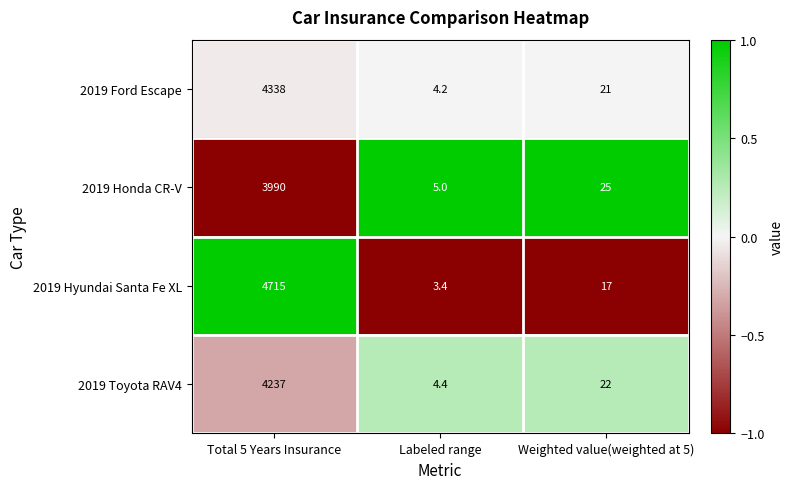

Reading left to right, extract all data points from this chart.

2019 Ford Escape: Total 5 Years Insurance=4338.0	Labeled range=4.2	Weighted value(weighted at 5)=21.0
2019 Honda CR-V: Total 5 Years Insurance=3990.0	Labeled range=5.0	Weighted value(weighted at 5)=25.0
2019 Hyundai Santa Fe XL: Total 5 Years Insurance=4715.0	Labeled range=3.4	Weighted value(weighted at 5)=17.0
2019 Toyota RAV4: Total 5 Years Insurance=4237.0	Labeled range=4.4	Weighted value(weighted at 5)=22.0